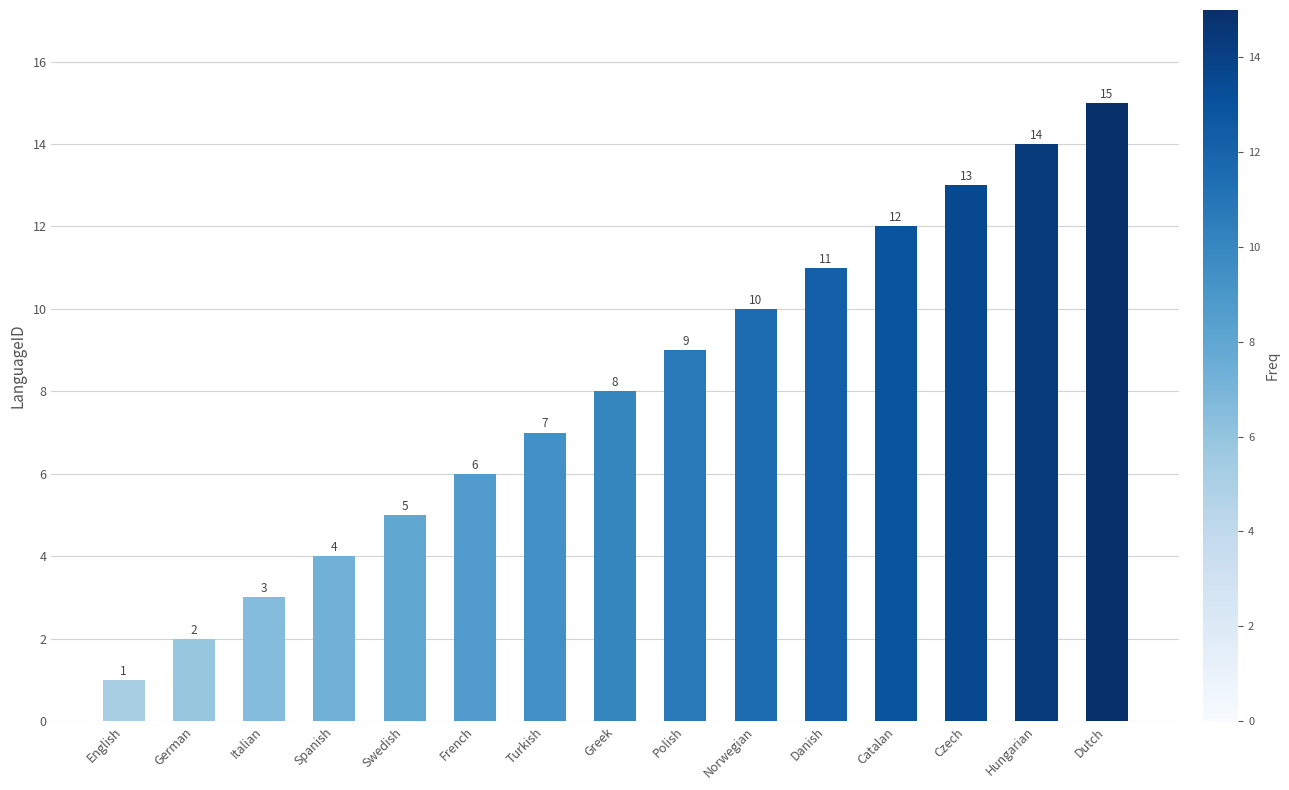

What is the difference between the values at Hungarian and English?

13